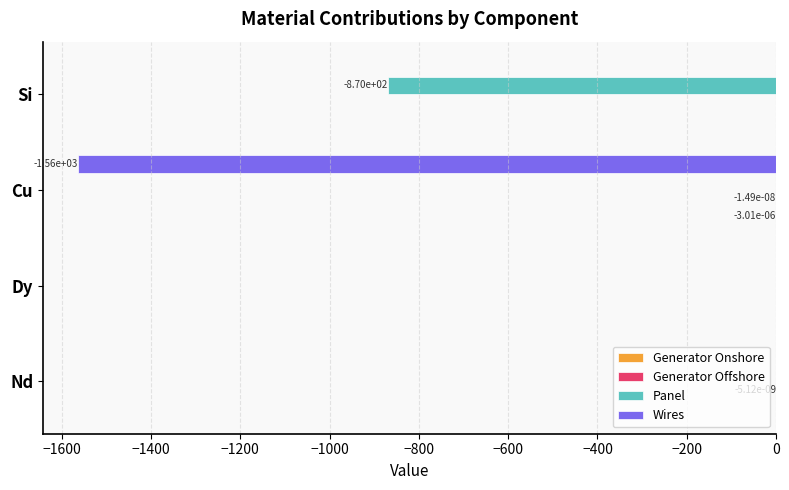

How many distinct data groups are displayed?

4